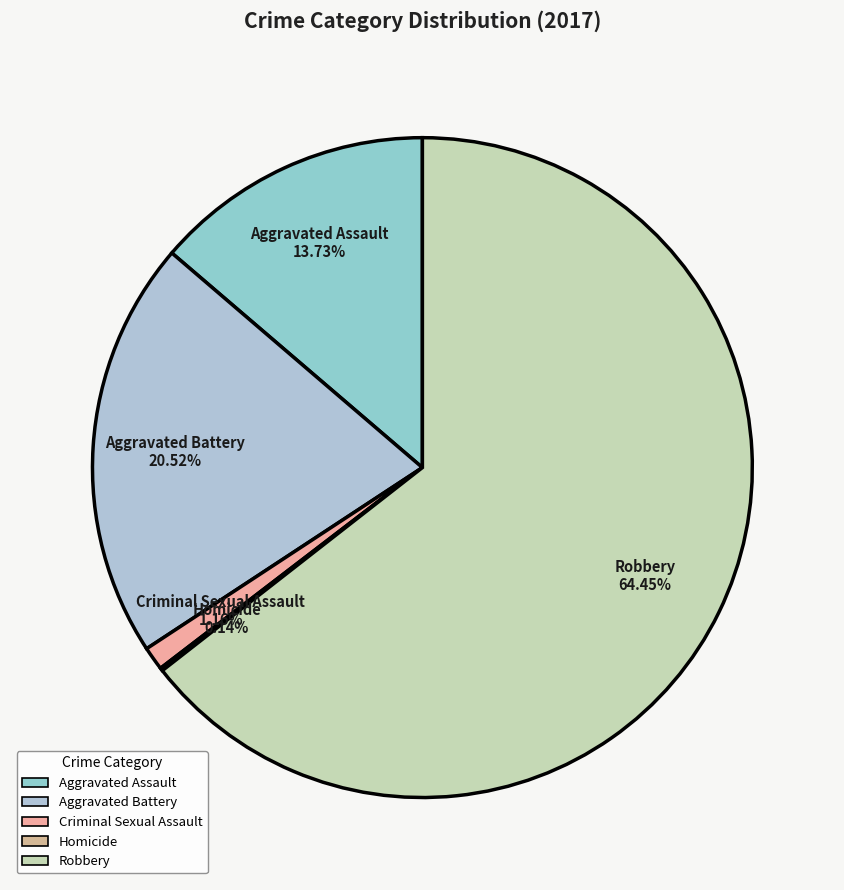

What is the majority slice?

Robbery